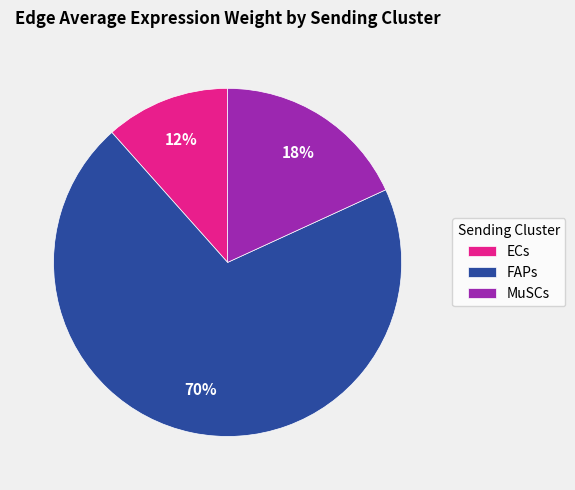

Which slice represents more than half of the pie?

FAPs